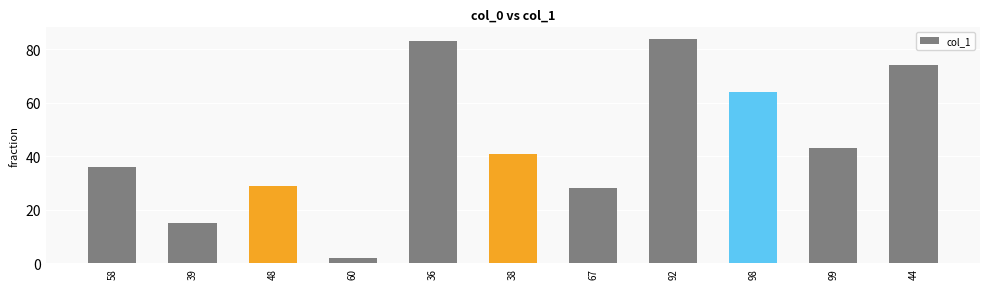

Reading left to right, what are all the values shown in this chart?

36	15	29	2	83	41	28	84	64	43	74